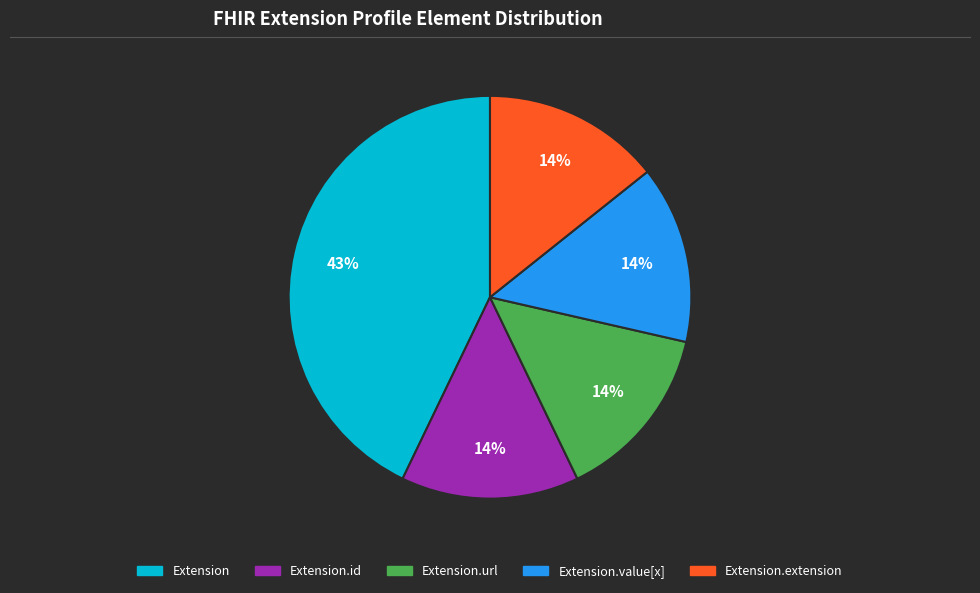

Is there any slice that represents more than half of the pie?

No